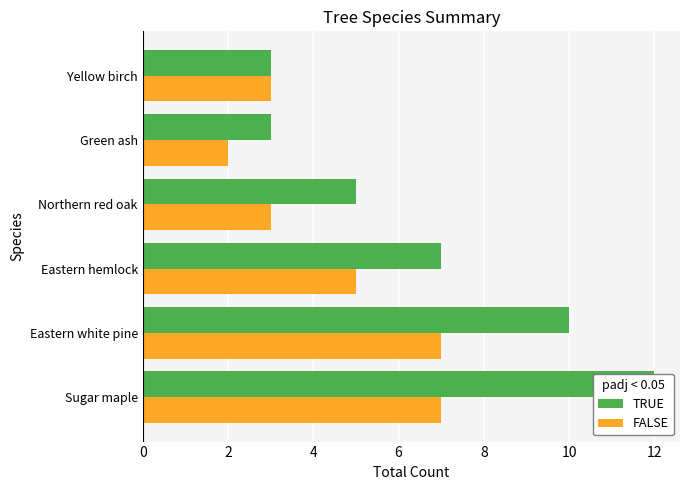

Which series has the largest range (max minus min)?

TRUE